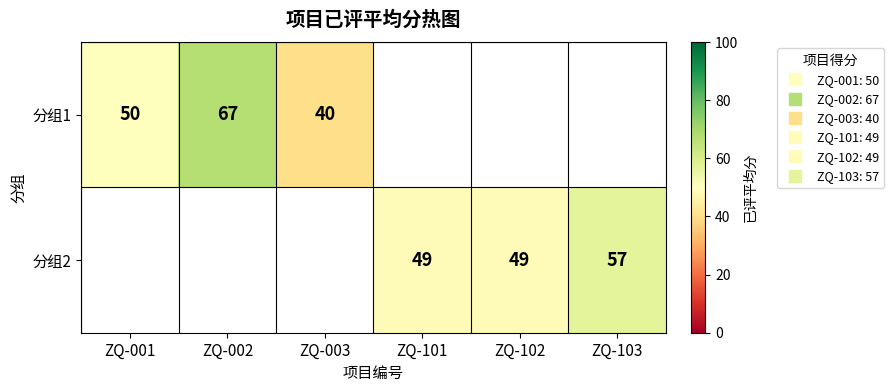

How many series are shown in this chart?

2